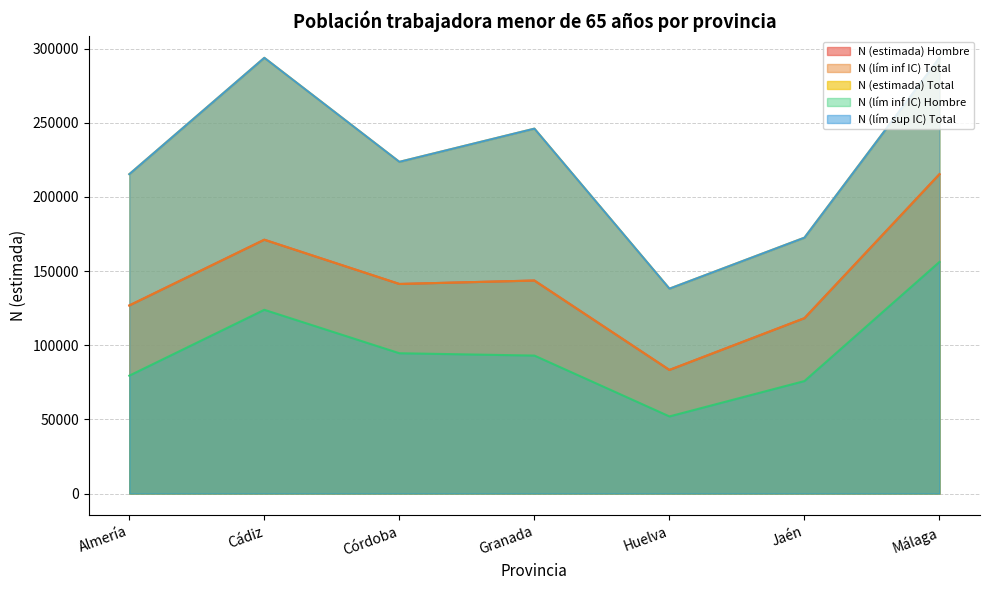

At which category is the sum across all series the highest?

Málaga